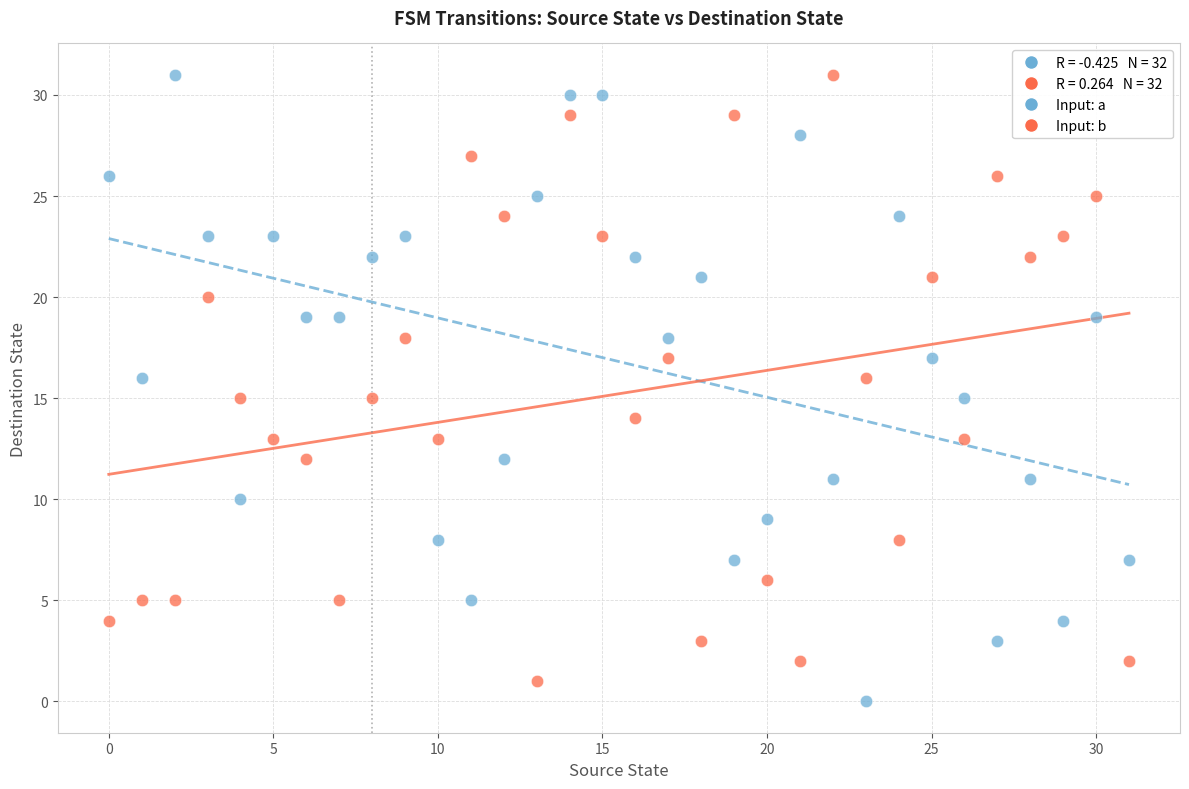

Across all data points, what is the range of Y values (max minus min)?

31